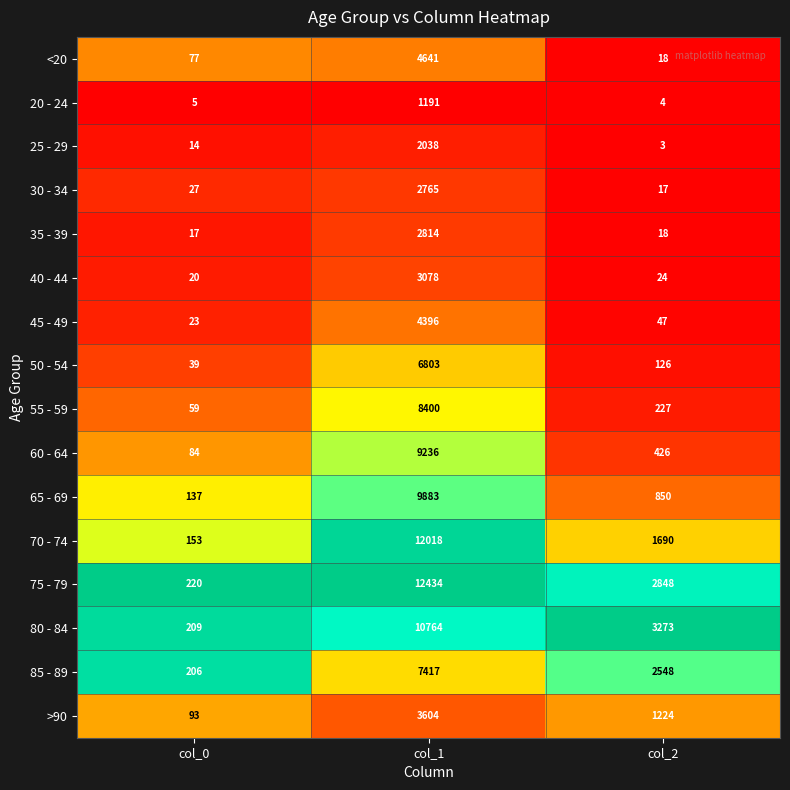

How many categories are shown in the chart?

3